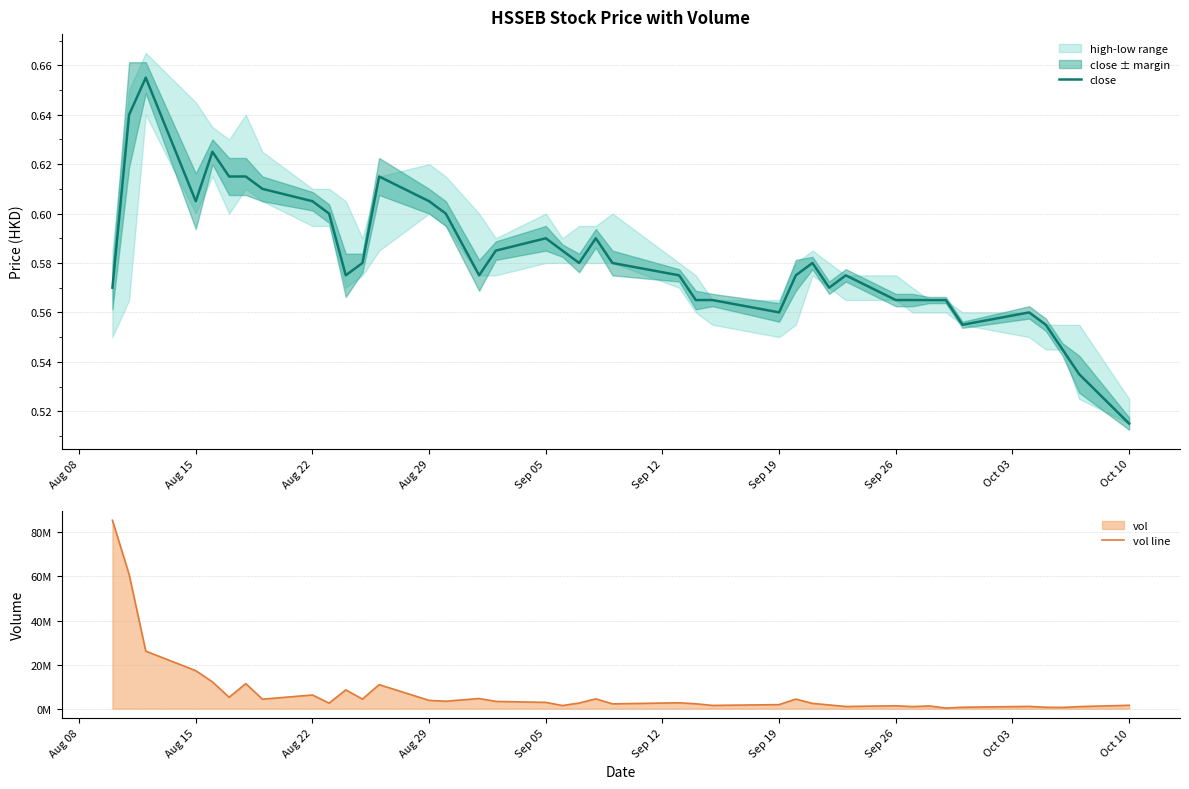

Which category has the lowest value in the close series?

Oct 10